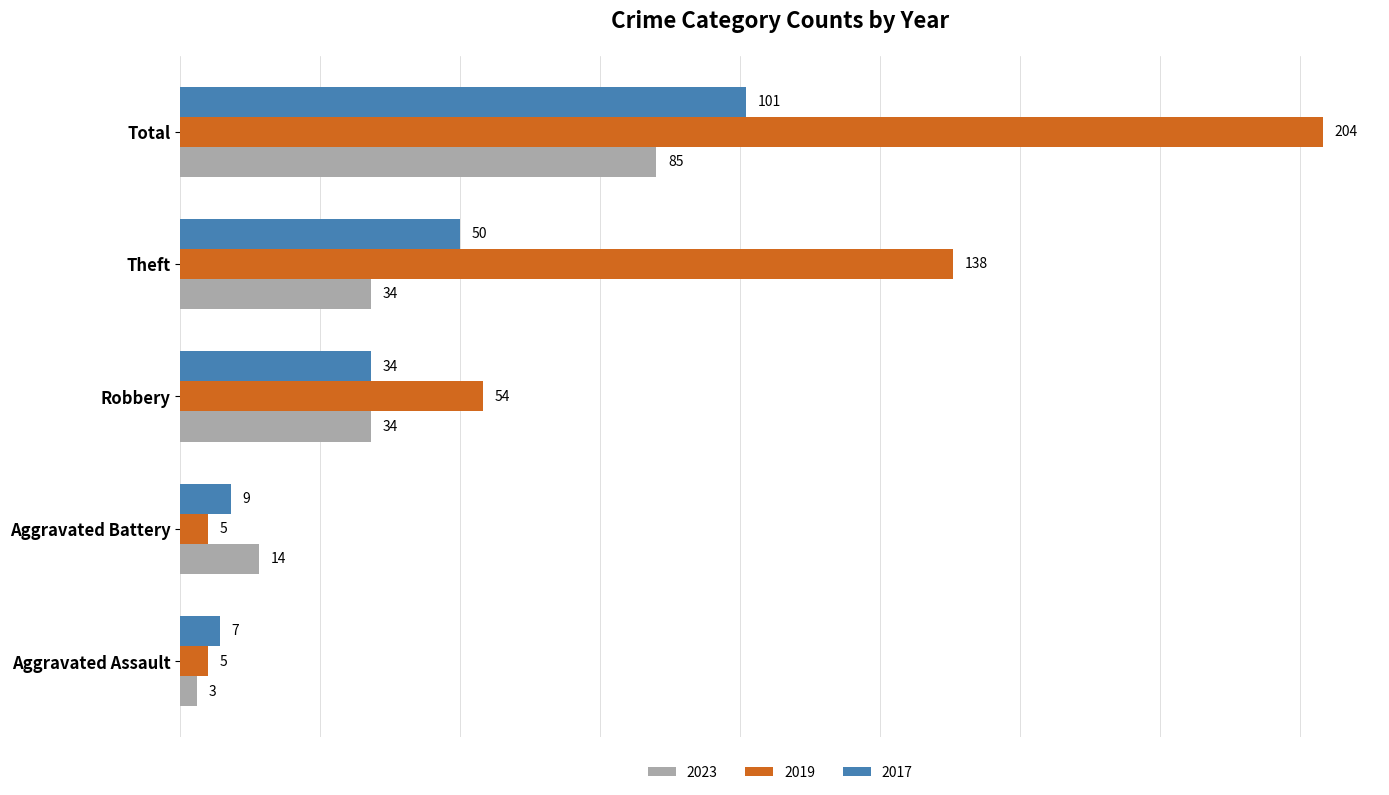

What is the difference between the highest and lowest values at Theft?

104